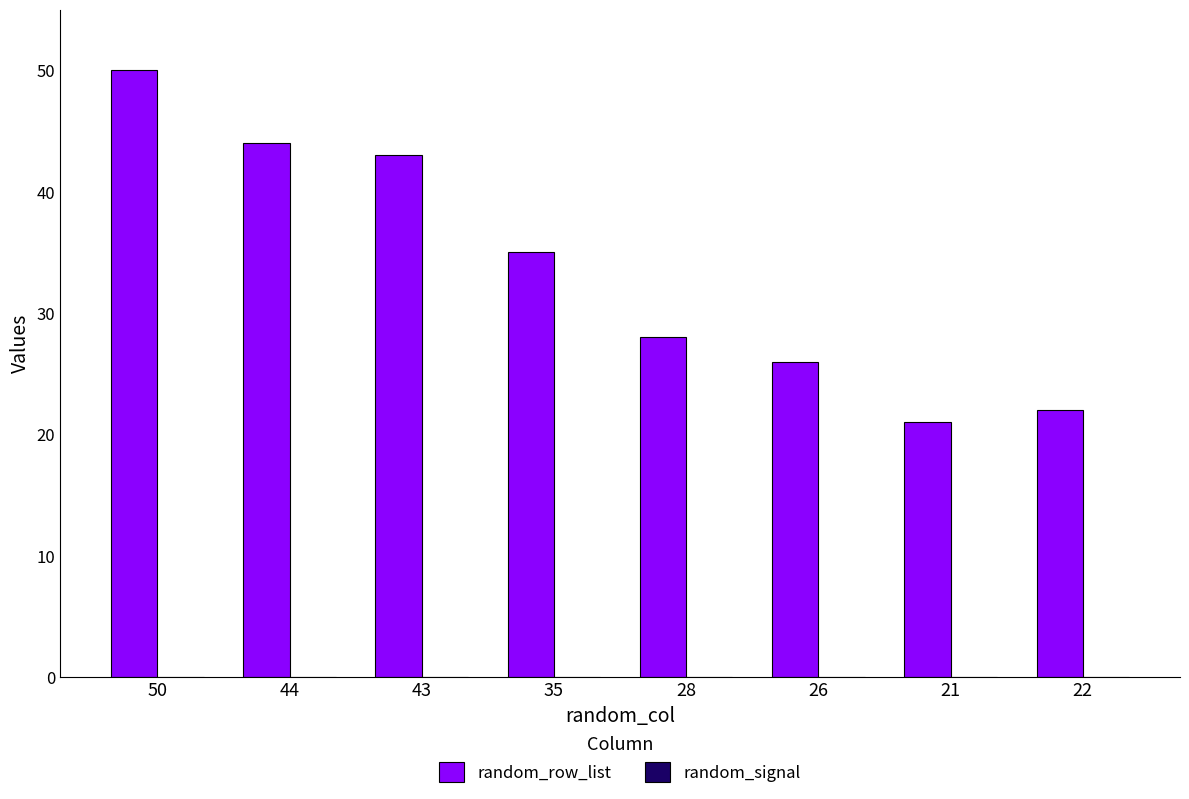

What is the difference between the second highest and minimum values?

23